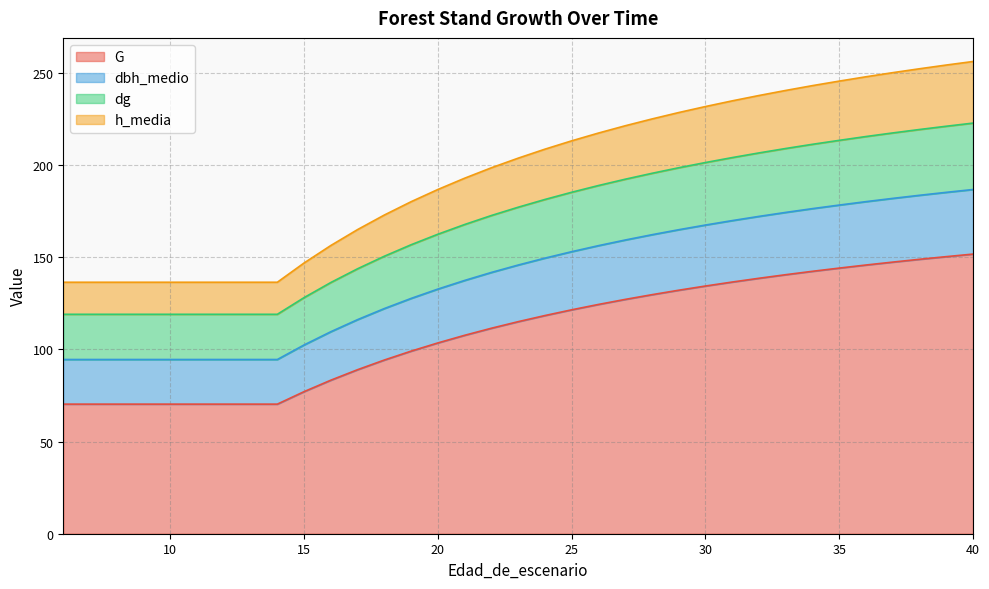

True or false: dg and G intersect in this chart.

False